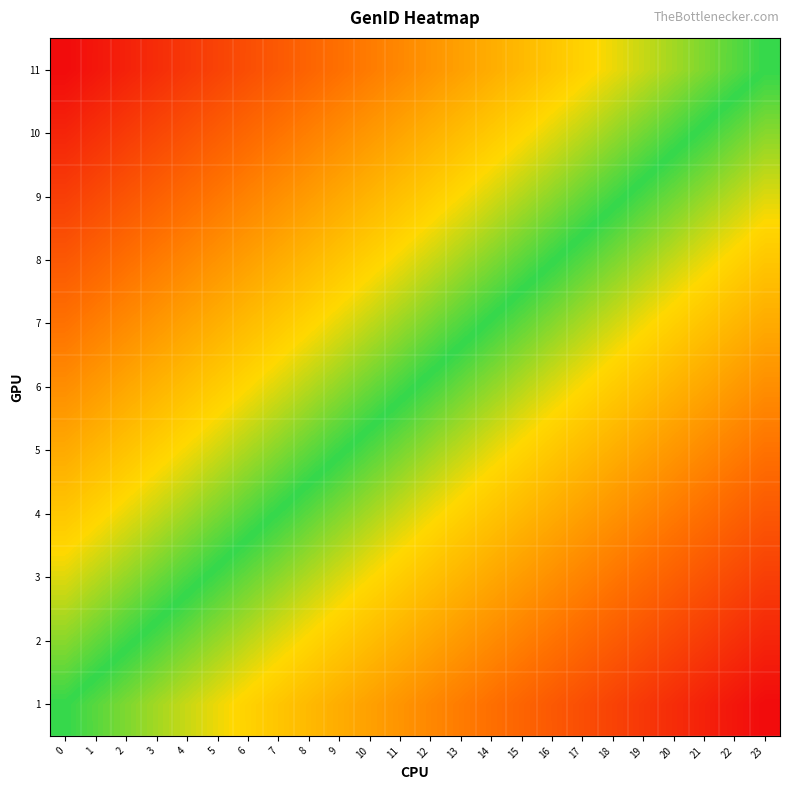

Reading left to right, extract all data points from this chart.

1: 0=0.0	1=0.0	2=0.1	3=0.1	4=0.2	5=0.2	6=0.3	7=0.3	8=0.3	9=0.4	10=0.4	11=0.5	12=0.5	13=0.6	14=0.6	15=0.7	16=0.7	17=0.7	18=0.8	19=0.8	20=0.9	21=0.9	22=1.0	23=1.0
2: 0=-0.1	1=-0.1	2=-0.0	3=0.0	4=0.1	5=0.1	6=0.2	7=0.2	8=0.2	9=0.3	10=0.3	11=0.4	12=0.4	13=0.5	14=0.5	15=0.6	16=0.6	17=0.6	18=0.7	19=0.7	20=0.8	21=0.8	22=0.9	23=0.9
3: 0=-0.2	1=-0.2	2=-0.1	3=-0.1	4=-0.0	5=0.0	6=0.1	7=0.1	8=0.1	9=0.2	10=0.2	11=0.3	12=0.3	13=0.4	14=0.4	15=0.5	16=0.5	17=0.5	18=0.6	19=0.6	20=0.7	21=0.7	22=0.8	23=0.8
4: 0=-0.3	1=-0.3	2=-0.2	3=-0.2	4=-0.1	5=-0.1	6=-0.0	7=0.0	8=0.0	9=0.1	10=0.1	11=0.2	12=0.2	13=0.3	14=0.3	15=0.4	16=0.4	17=0.4	18=0.5	19=0.5	20=0.6	21=0.6	22=0.7	23=0.7
5: 0=-0.4	1=-0.4	2=-0.3	3=-0.3	4=-0.2	5=-0.2	6=-0.1	7=-0.1	8=-0.1	9=-0.0	10=0.0	11=0.1	12=0.1	13=0.2	14=0.2	15=0.3	16=0.3	17=0.3	18=0.4	19=0.4	20=0.5	21=0.5	22=0.6	23=0.6
6: 0=-0.5	1=-0.5	2=-0.4	3=-0.4	4=-0.3	5=-0.3	6=-0.2	7=-0.2	8=-0.2	9=-0.1	10=-0.1	11=-0.0	12=0.0	13=0.1	14=0.1	15=0.2	16=0.2	17=0.2	18=0.3	19=0.3	20=0.4	21=0.4	22=0.5	23=0.5
7: 0=-0.6	1=-0.6	2=-0.5	3=-0.5	4=-0.4	5=-0.4	6=-0.3	7=-0.3	8=-0.3	9=-0.2	10=-0.2	11=-0.1	12=-0.1	13=-0.0	14=0.0	15=0.1	16=0.1	17=0.1	18=0.2	19=0.2	20=0.3	21=0.3	22=0.4	23=0.4
8: 0=-0.7	1=-0.7	2=-0.6	3=-0.6	4=-0.5	5=-0.5	6=-0.4	7=-0.4	8=-0.4	9=-0.3	10=-0.3	11=-0.2	12=-0.2	13=-0.1	14=-0.1	15=-0.0	16=-0.0	17=0.0	18=0.1	19=0.1	20=0.2	21=0.2	22=0.3	23=0.3
9: 0=-0.8	1=-0.8	2=-0.7	3=-0.7	4=-0.6	5=-0.6	6=-0.5	7=-0.5	8=-0.5	9=-0.4	10=-0.4	11=-0.3	12=-0.3	13=-0.2	14=-0.2	15=-0.1	16=-0.1	17=-0.1	18=-0.0	19=0.0	20=0.1	21=0.1	22=0.2	23=0.2
10: 0=-0.9	1=-0.9	2=-0.8	3=-0.8	4=-0.7	5=-0.7	6=-0.6	7=-0.6	8=-0.6	9=-0.5	10=-0.5	11=-0.4	12=-0.4	13=-0.3	14=-0.3	15=-0.2	16=-0.2	17=-0.2	18=-0.1	19=-0.1	20=-0.0	21=0.0	22=0.1	23=0.1
11: 0=-1.0	1=-1.0	2=-0.9	3=-0.9	4=-0.8	5=-0.8	6=-0.7	7=-0.7	8=-0.7	9=-0.6	10=-0.6	11=-0.5	12=-0.5	13=-0.4	14=-0.4	15=-0.3	16=-0.3	17=-0.3	18=-0.2	19=-0.2	20=-0.1	21=-0.1	22=-0.0	23=0.0